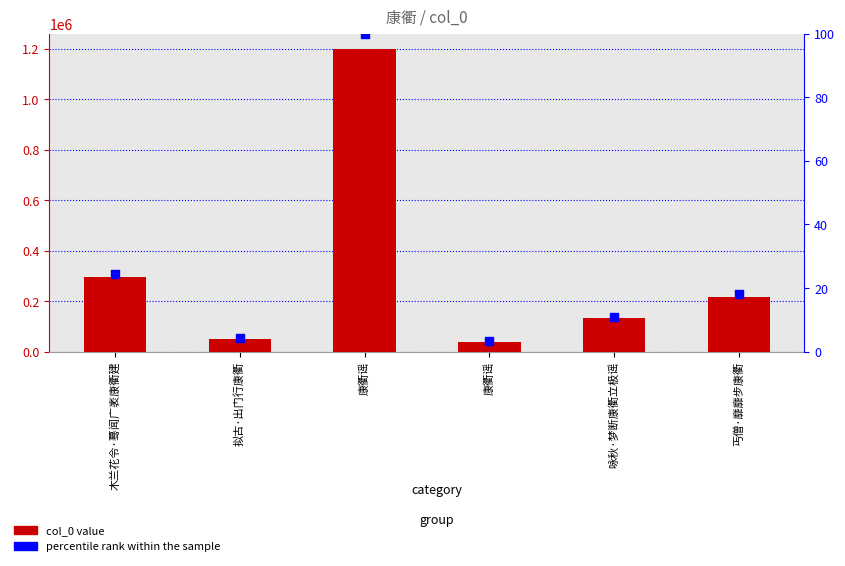

Which series contains the lowest Y value?

percentile rank within the sample